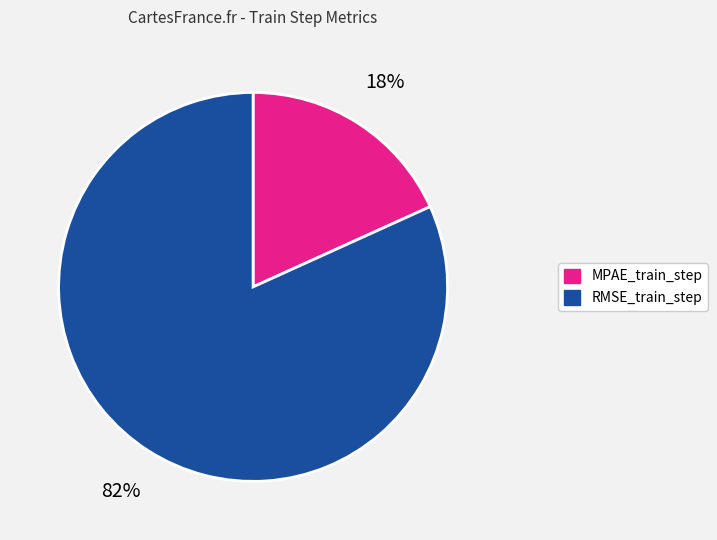

Between MPAE_train_step and RMSE_train_step, which is larger?

RMSE_train_step